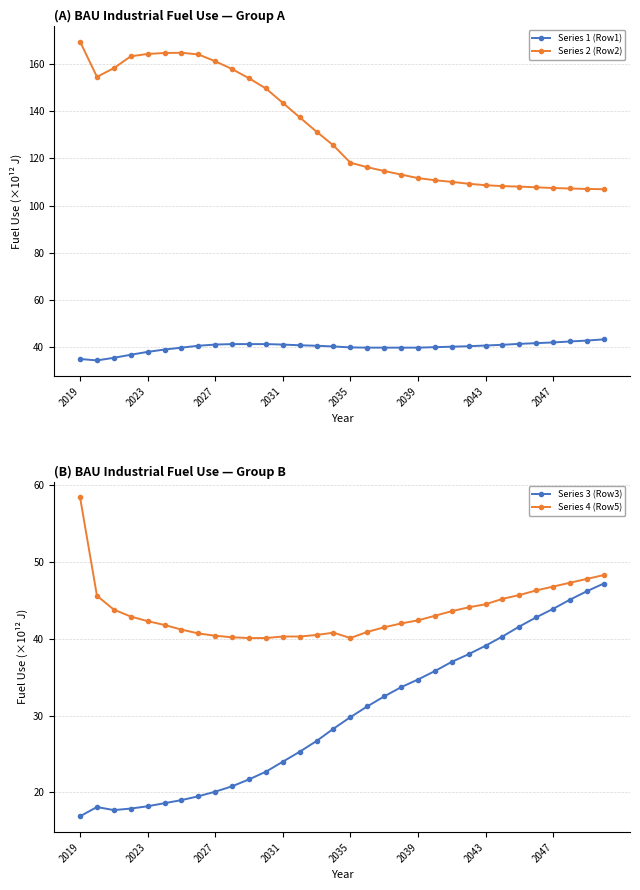

Where does the Series 3 (Row3) series first go above 29?

2035